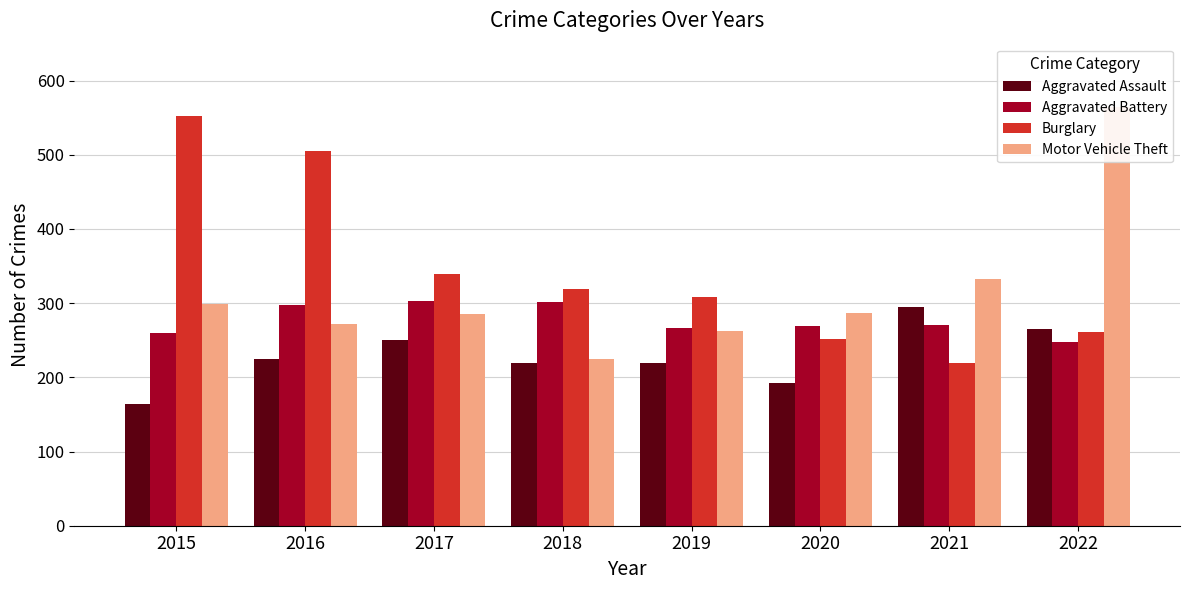

How many bars are there in total?

32